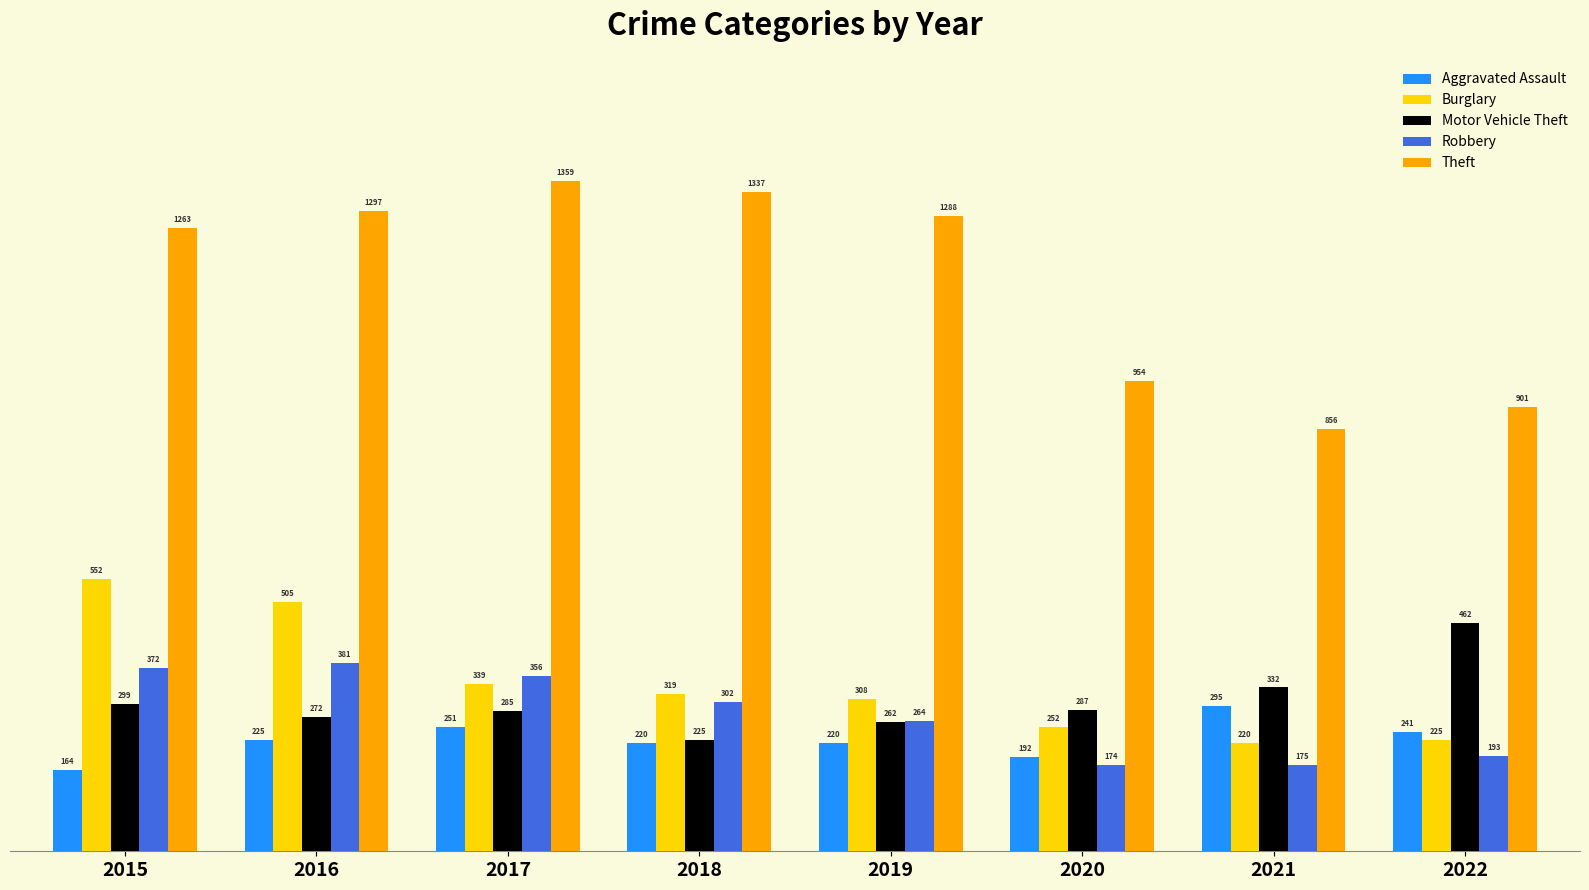

List the series in order of their peak value, lowest first.

Aggravated Assault, Robbery, Motor Vehicle Theft, Burglary, Theft